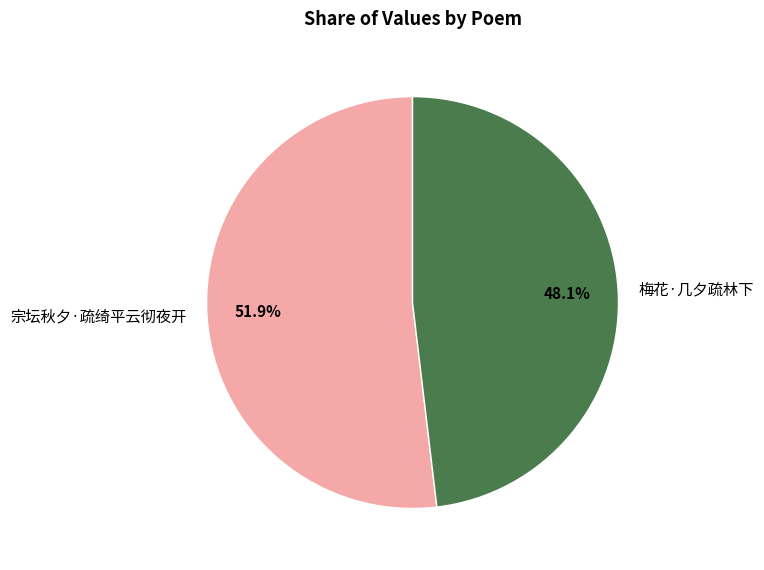

How many slices are in this pie chart?

2